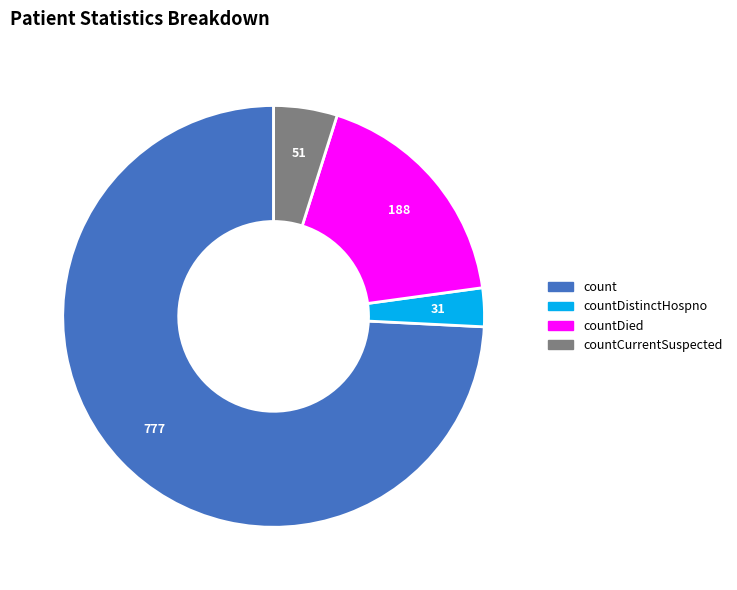

The count slice represents 74% of the pie. True or false?

True